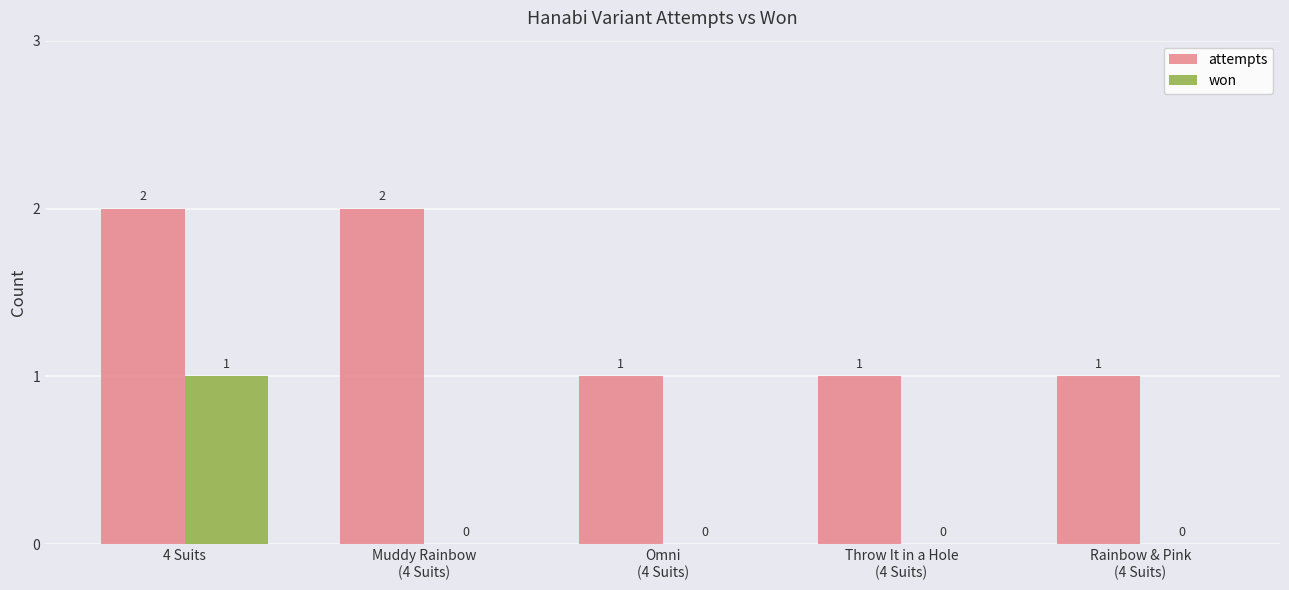

What is the total value across all series at 4 Suits?

3